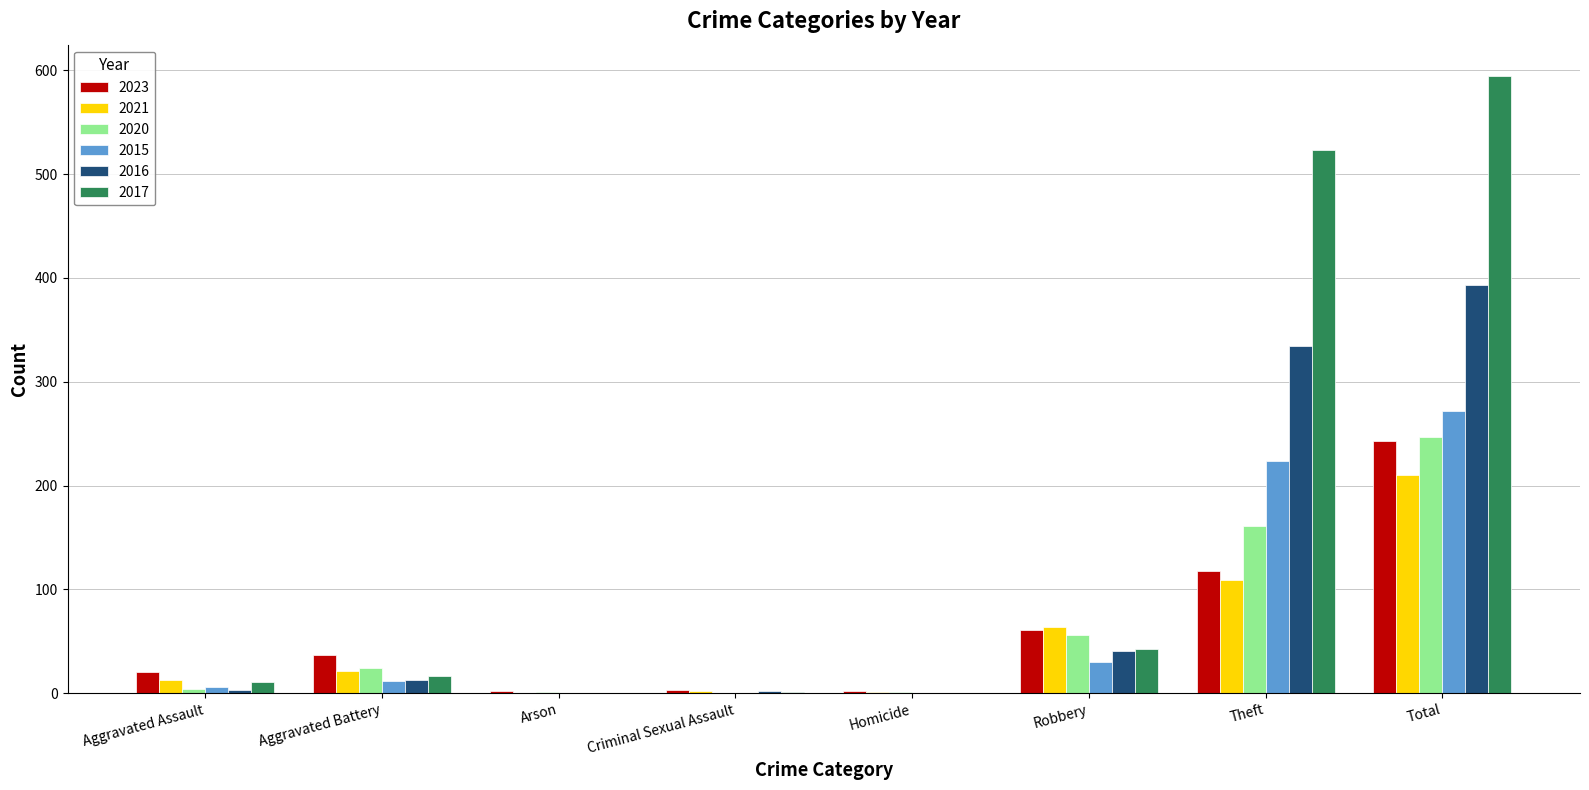

Which series has the largest total across all categories?

2017